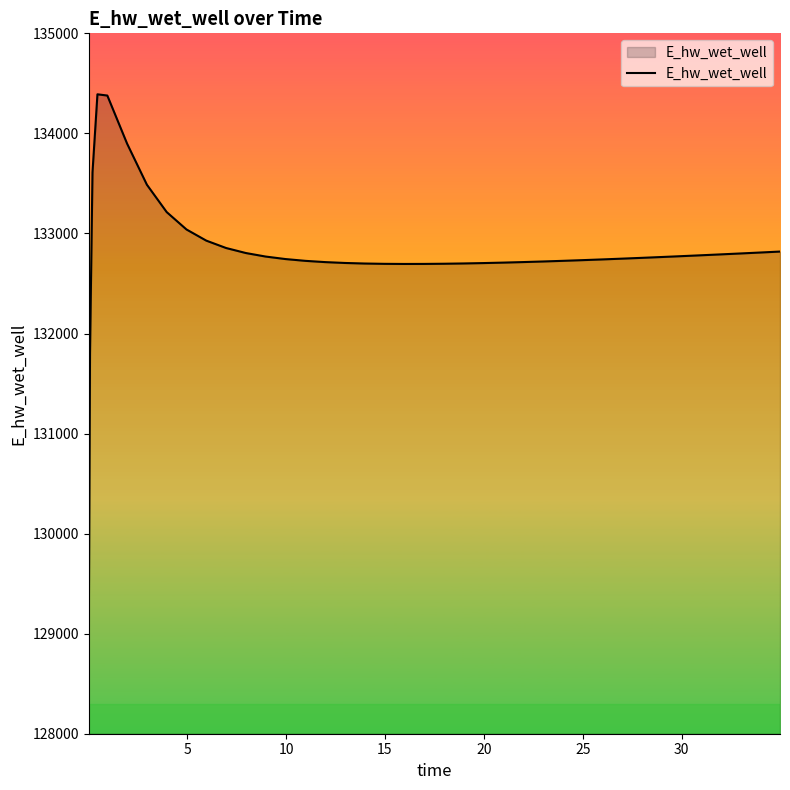

What is the difference between the maximum and minimum values?

5408.7